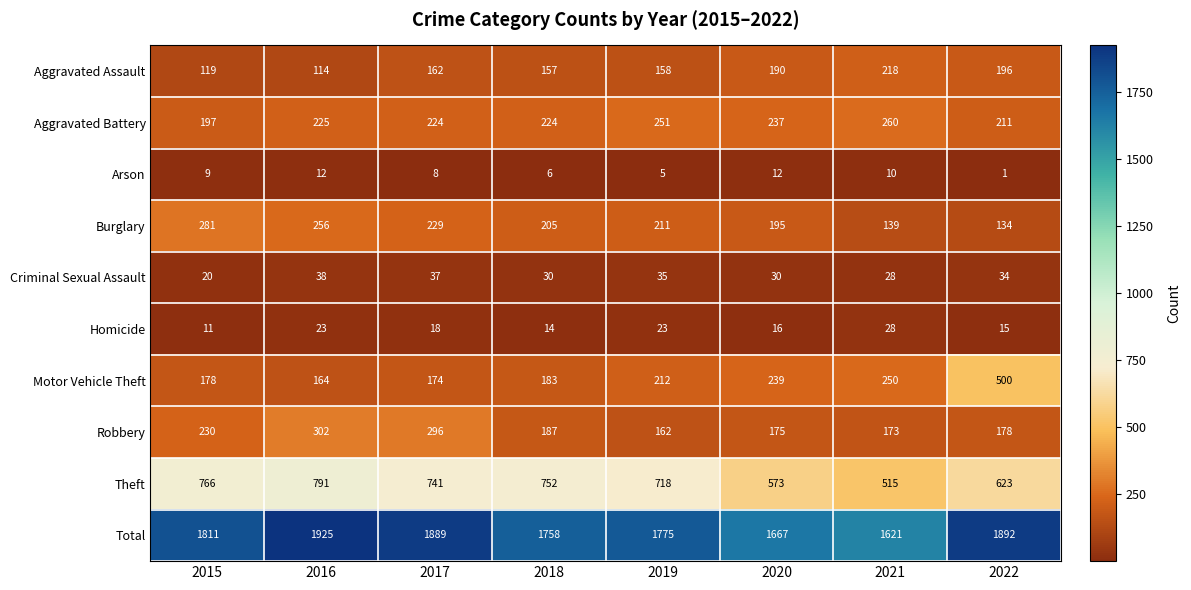

What is the sum of the Homicide values at 2022 and 2015?

26